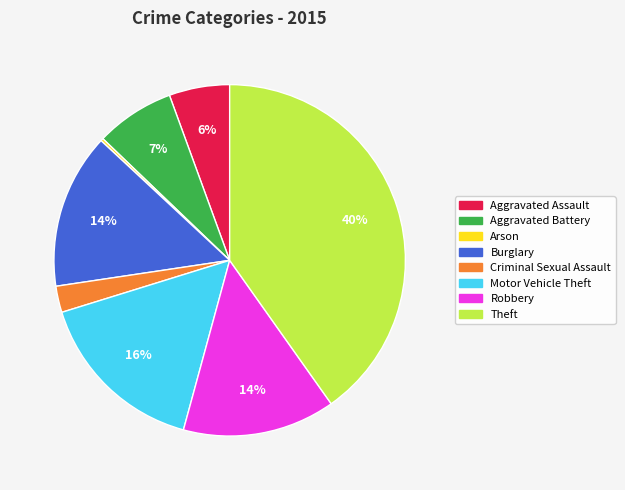

To the nearest percent, what portion does Aggravated Assault represent?

6%